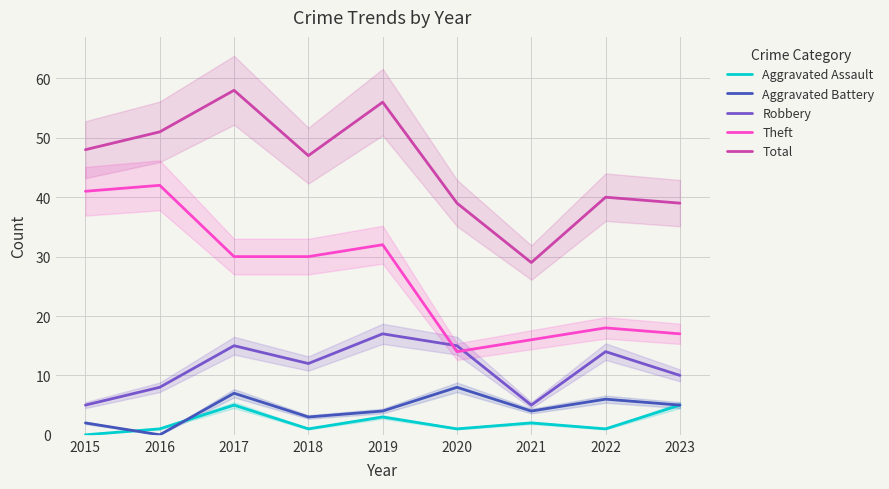

What value does the Aggravated Assault series have at 2022?

1